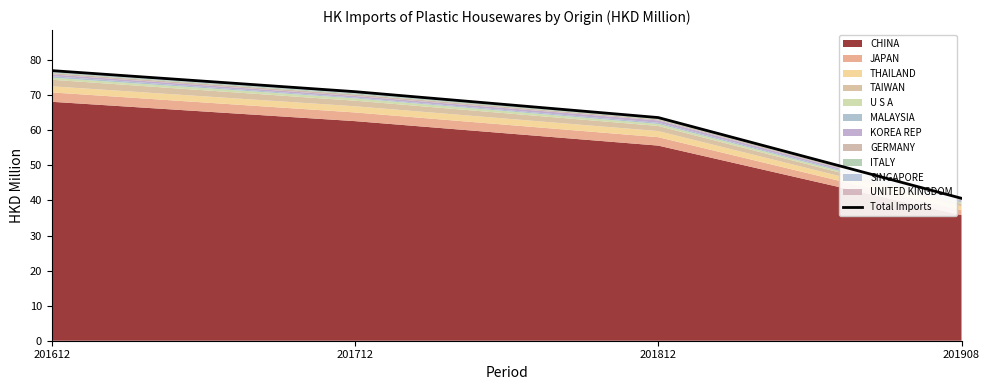

Which has a higher value, 201812 or 201612?

201612